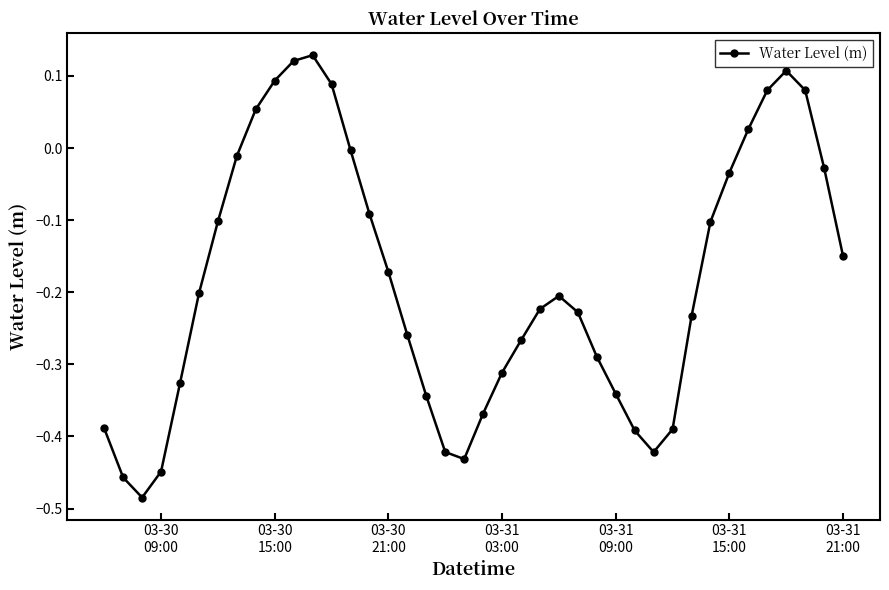

How many interior local valleys (lower than both neighbors) does the data have?

3